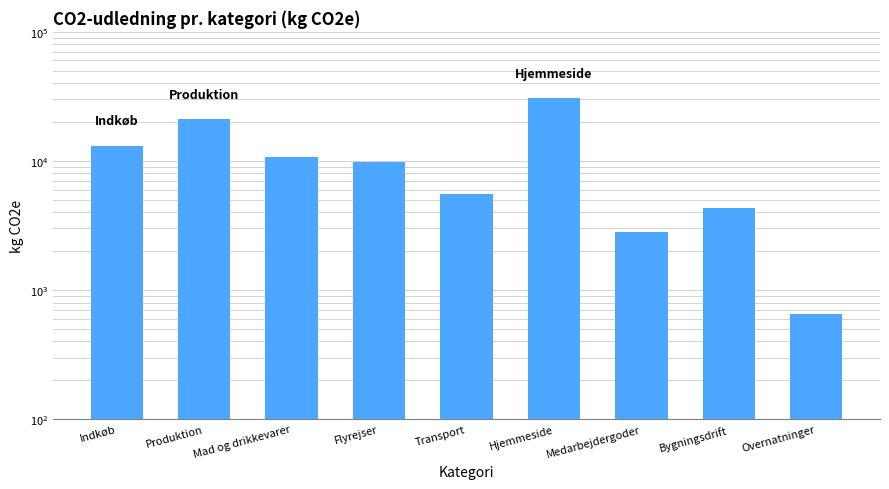

Which category has the highest value across all series?

Hjemmeside